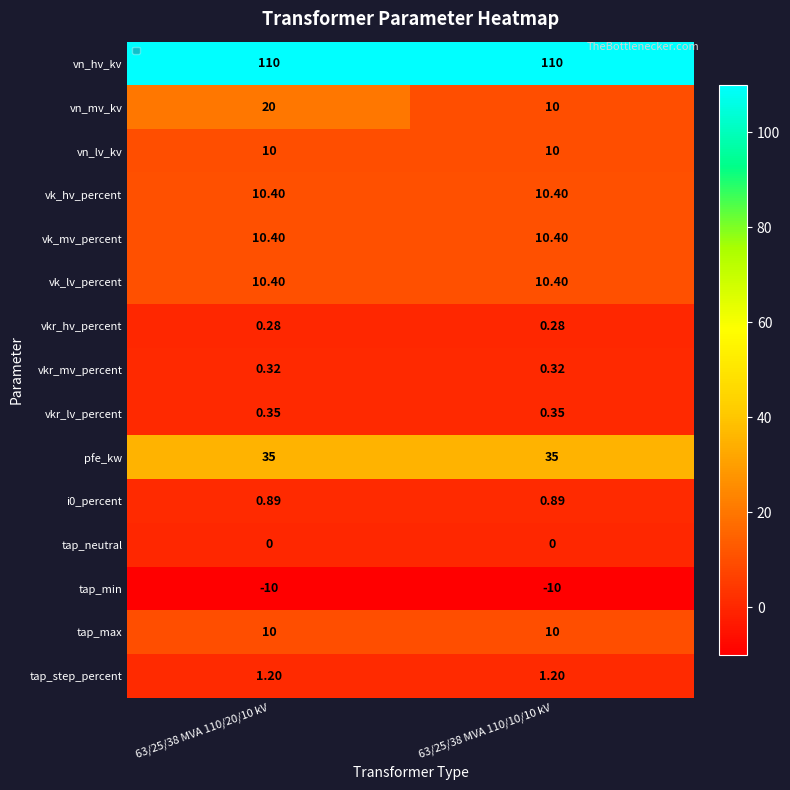

How many categories are shown in the chart?

2